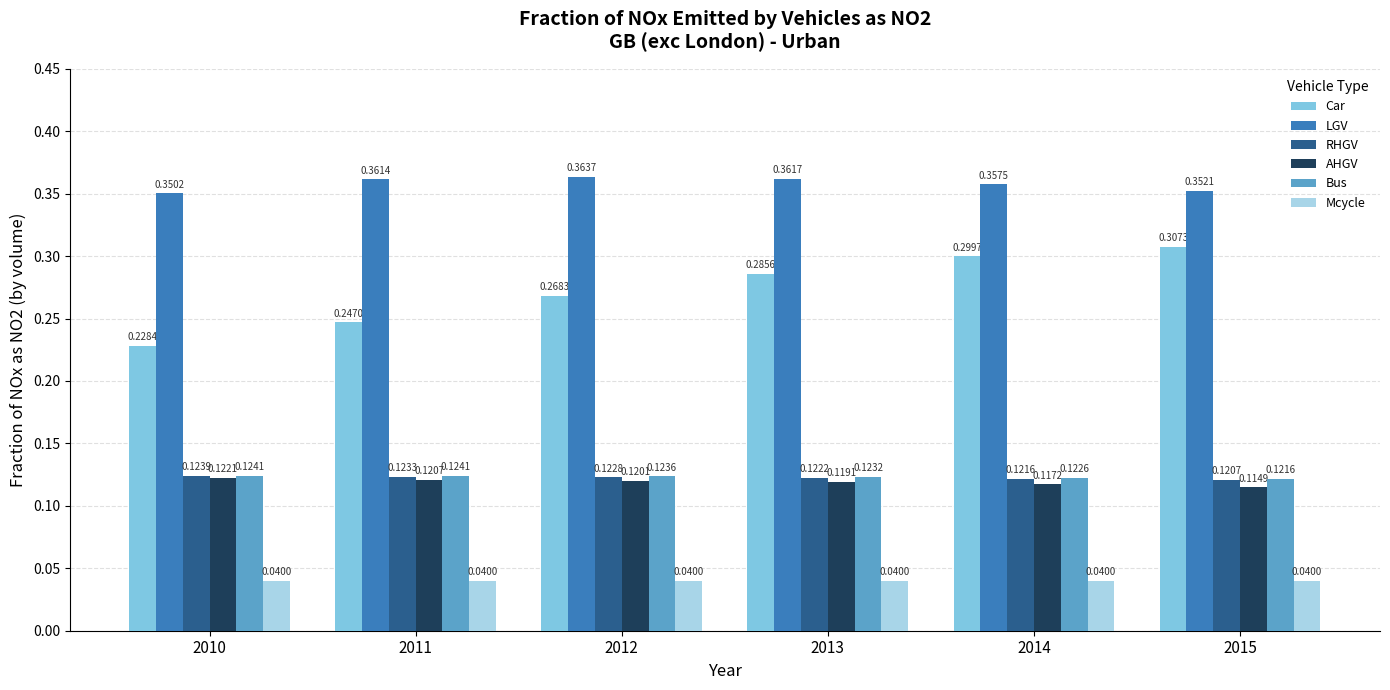

Rank the series at 2011 from highest to lowest value.

LGV, Car, Bus, RHGV, AHGV, Mcycle